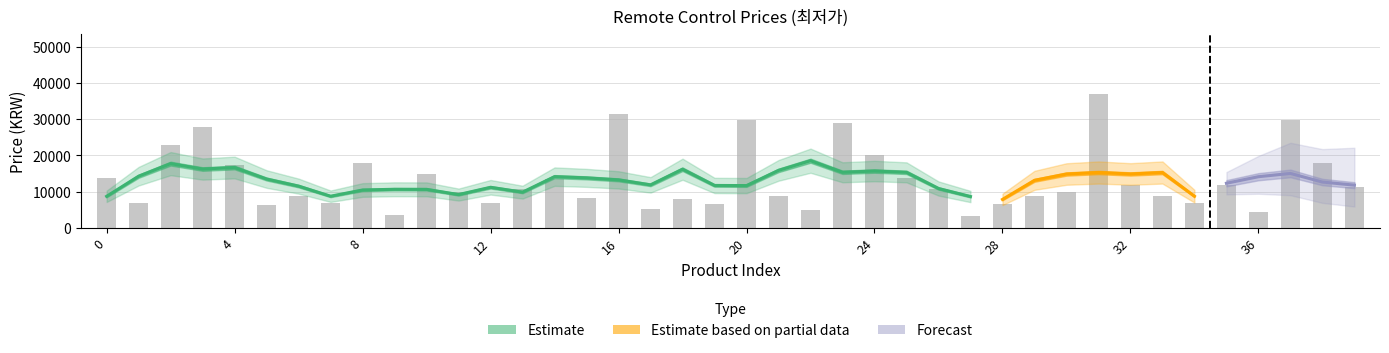

Reading right to left, transcribe all the data shown in this chart.

39=11430	38=17800	37=29800	36=4290	35=11900	34=6900	33=8780	32=11900	31=37000	30=9900	29=8900	28=6691	27=3200	26=10620	25=13900	24=20000	23=29000	22=5000	21=8900	20=29900	19=6610	18=8000	17=5200	16=31330	15=8280	14=13500	13=10770	12=6900	11=9900	10=15000	9=3440	8=17990	7=7000	6=8900	5=6400	4=17390	3=27780	2=22900	1=6800	0=13900